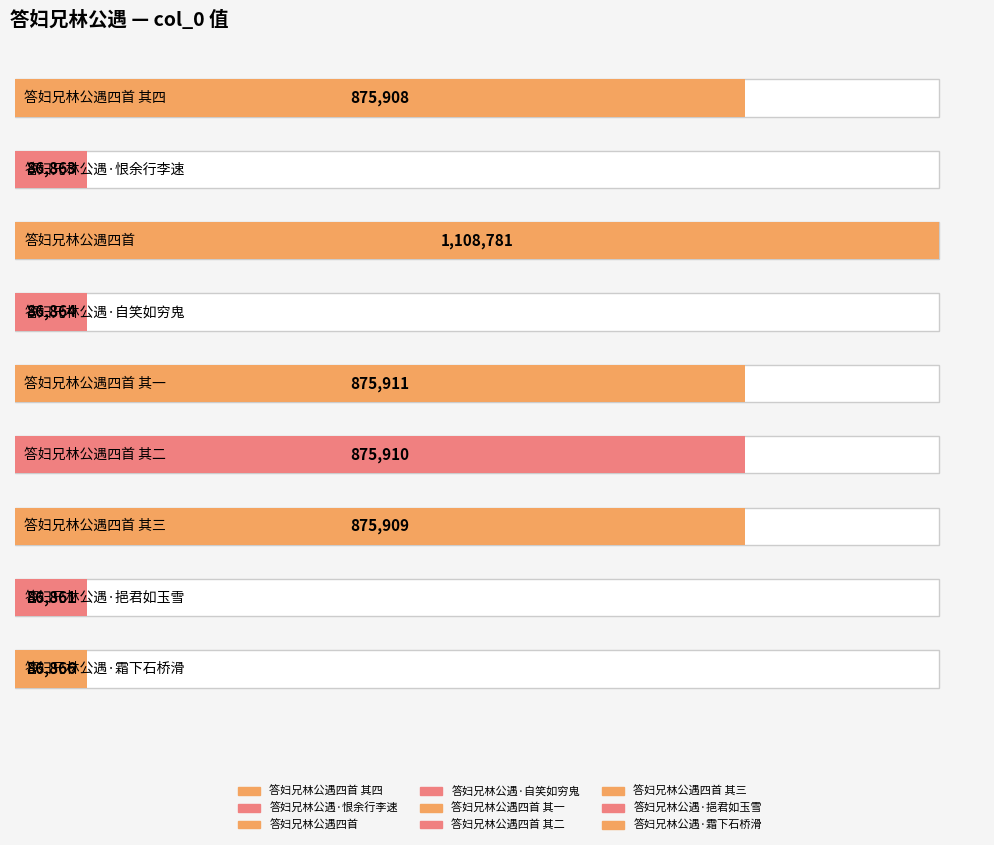

What position from the left is 答妇兄林公遇四首 其三?

7